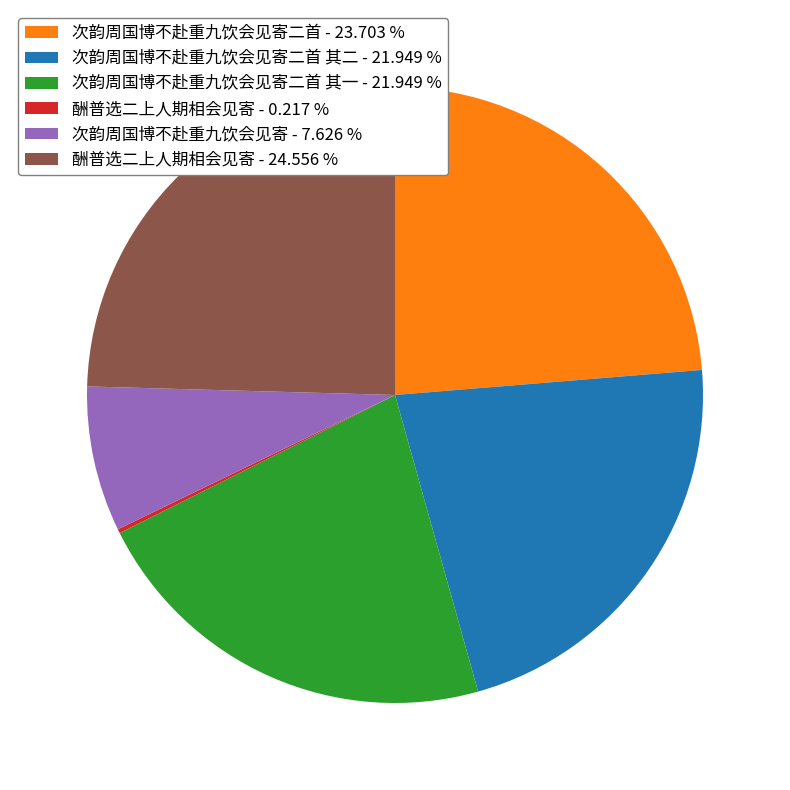

Does any single category account for the majority?

No